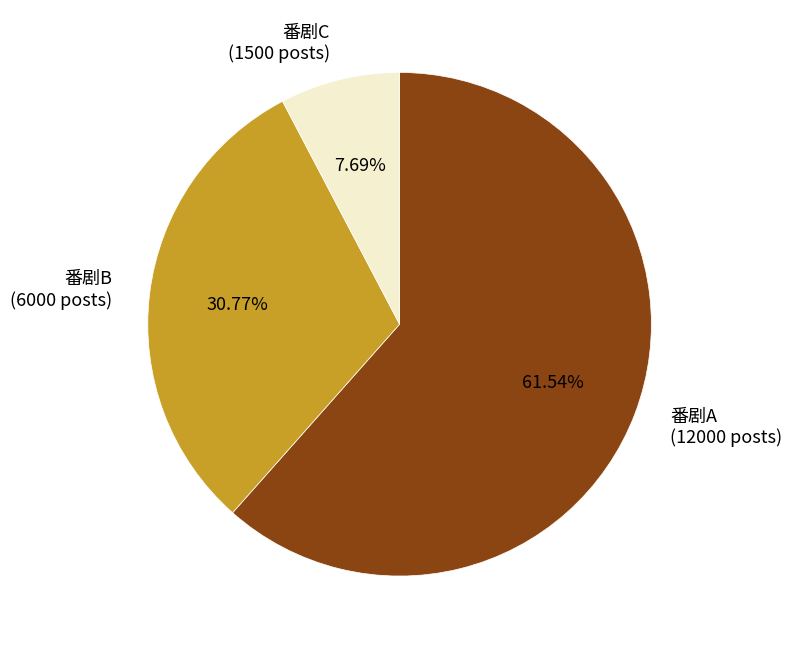

How many slices are in this pie chart?

3